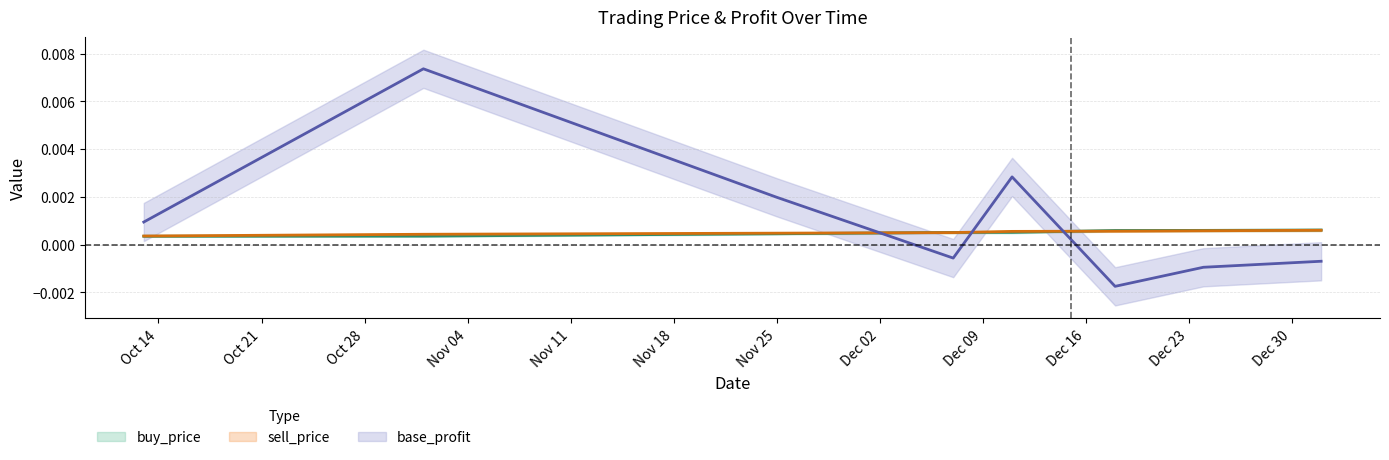

Which category has the lowest value across all series?

2019-12-18